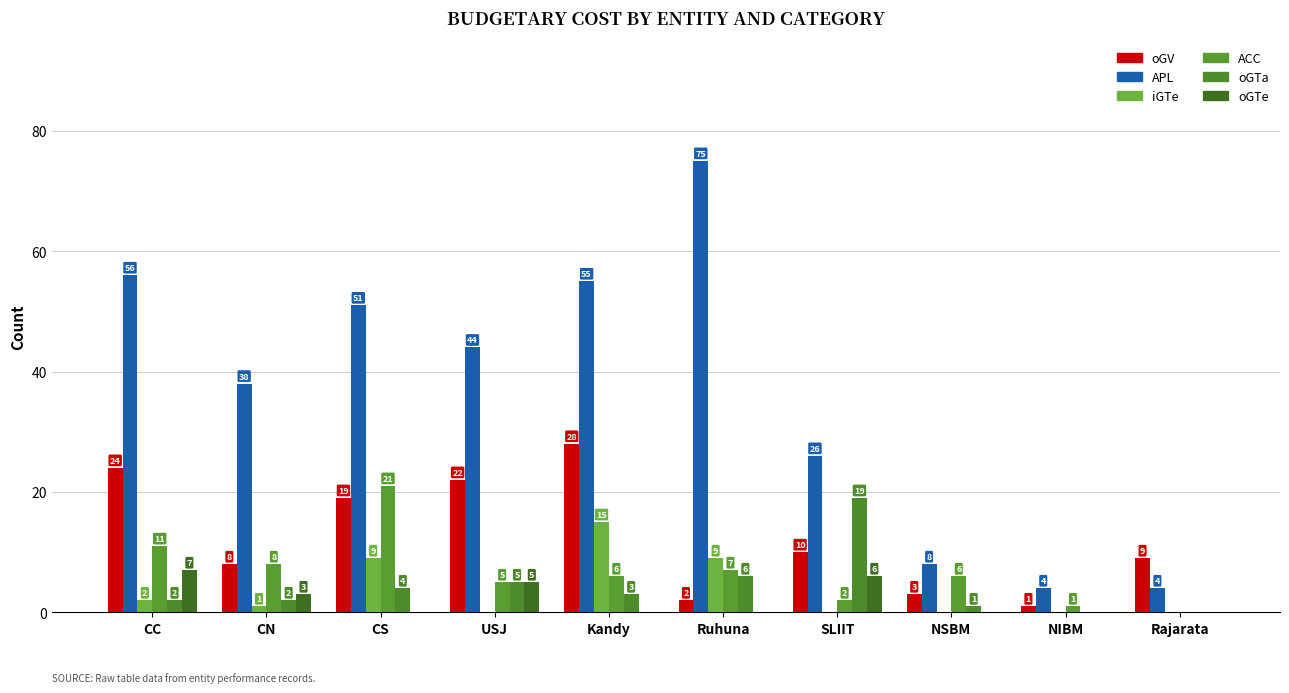

What is the label of the 9th bar from the left?

NIBM